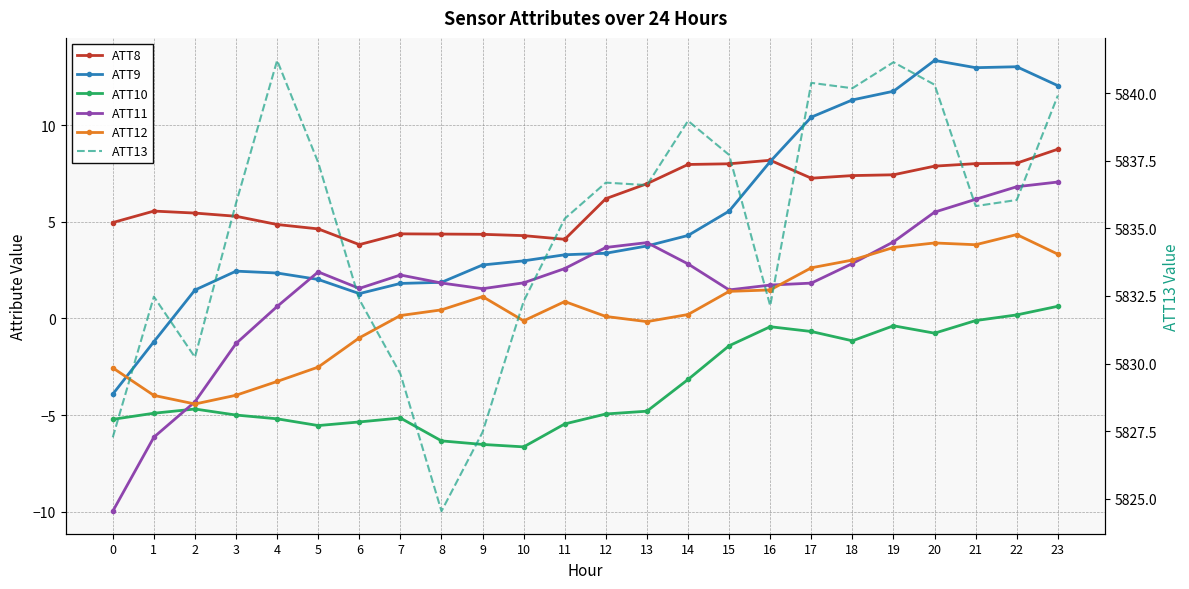

Rank the series at 6 from lowest to highest value.

ATT10, ATT12, ATT9, ATT11, ATT8, ATT13